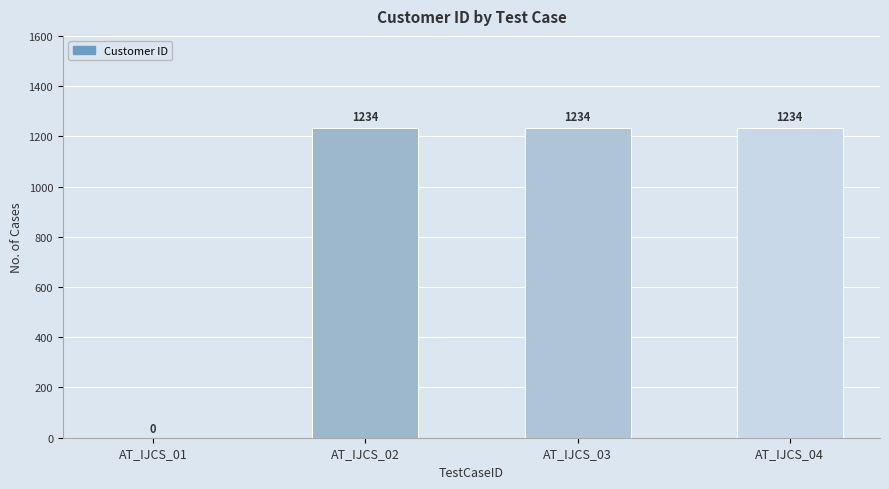

Are the bars horizontal?

No